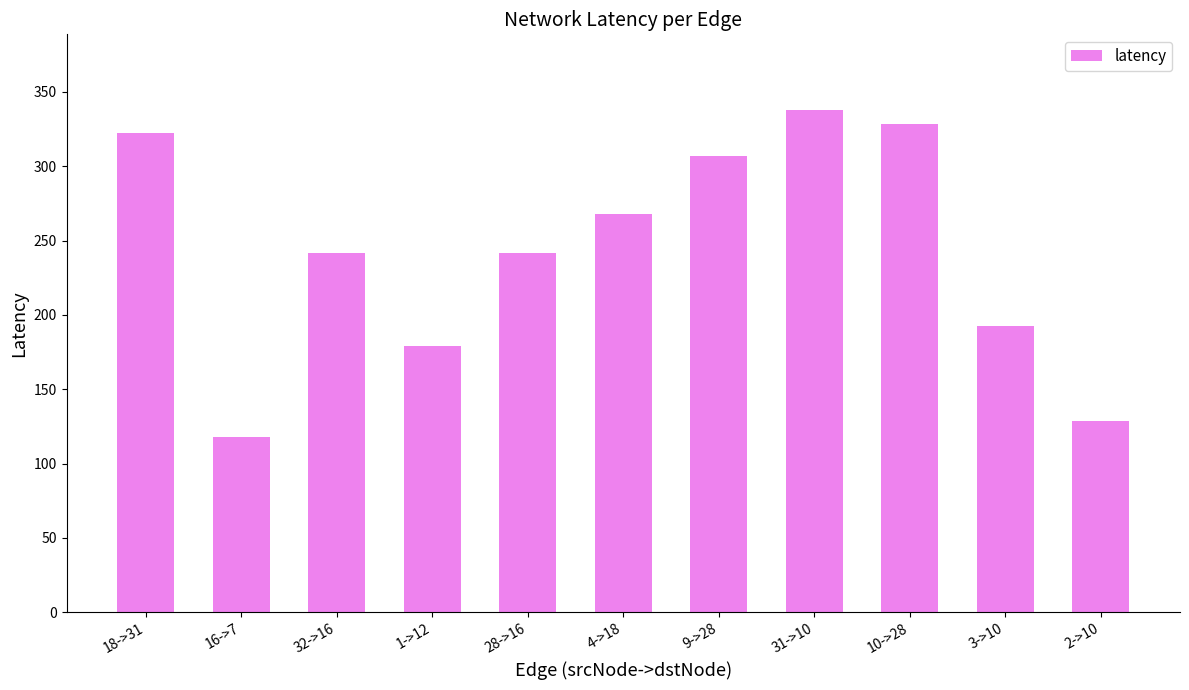

What position from the left is 18->31?

1